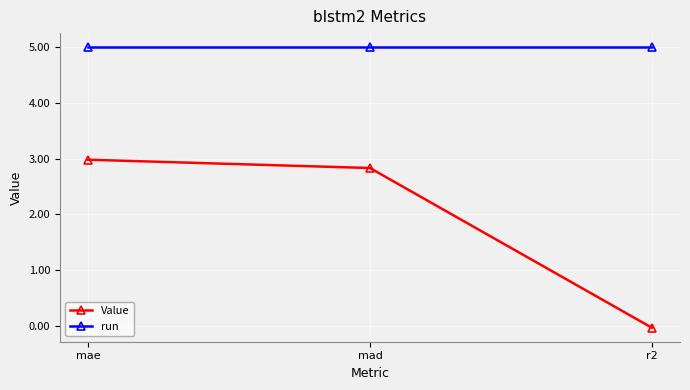

What is the value of the Value point at the 2nd from the left?

2.8